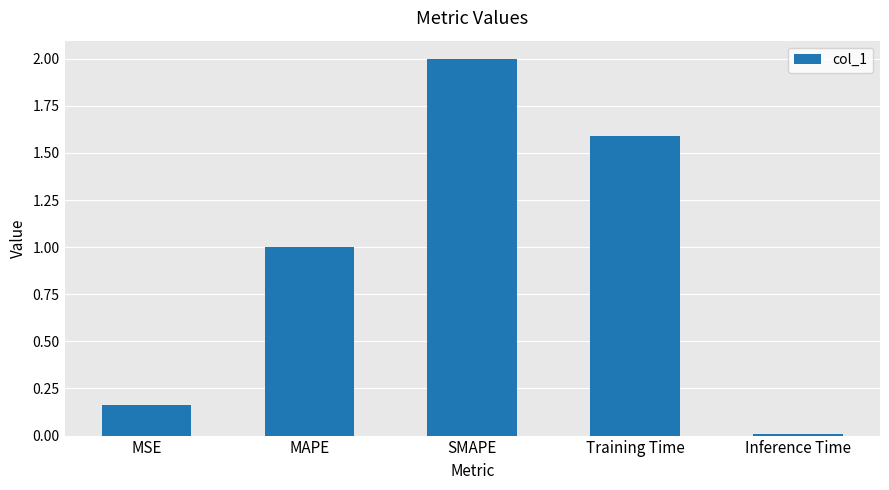

What is the difference between the values at Training Time and Inference Time?

1.6